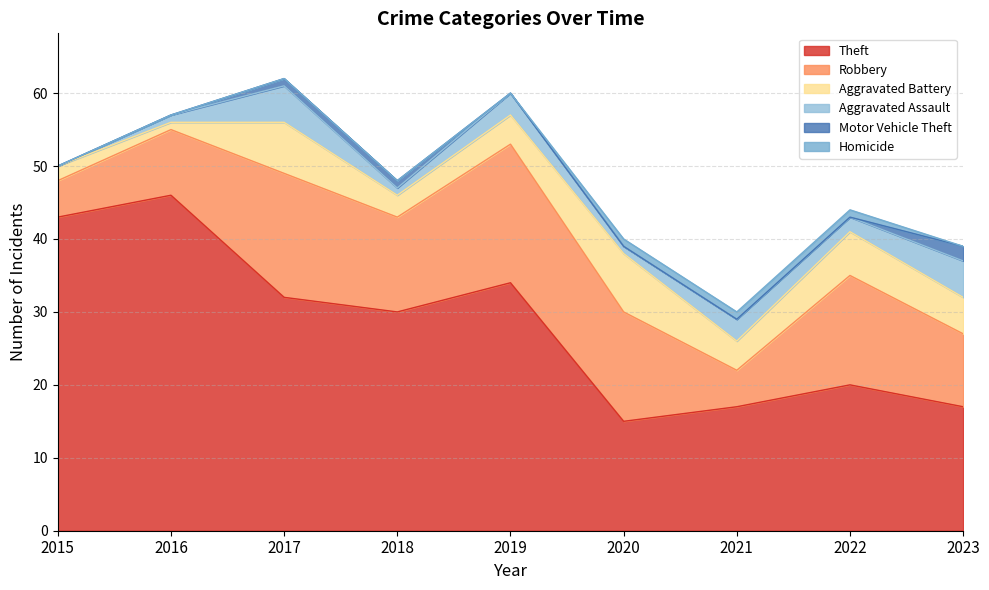

The Aggravated Assault series shows 1 at 2020. True or false?

True